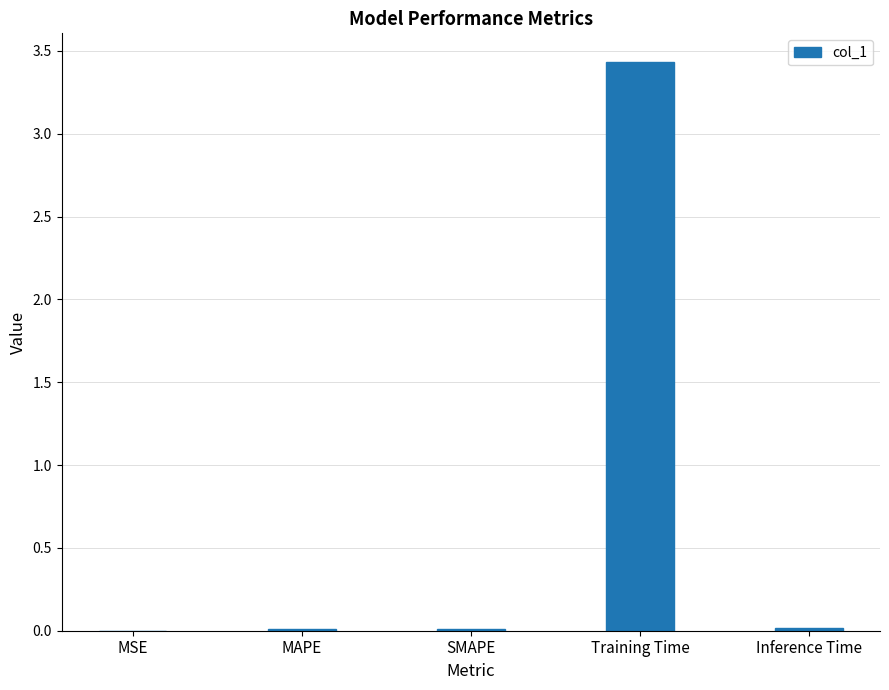

What is the maximum value shown in the chart?

3.4